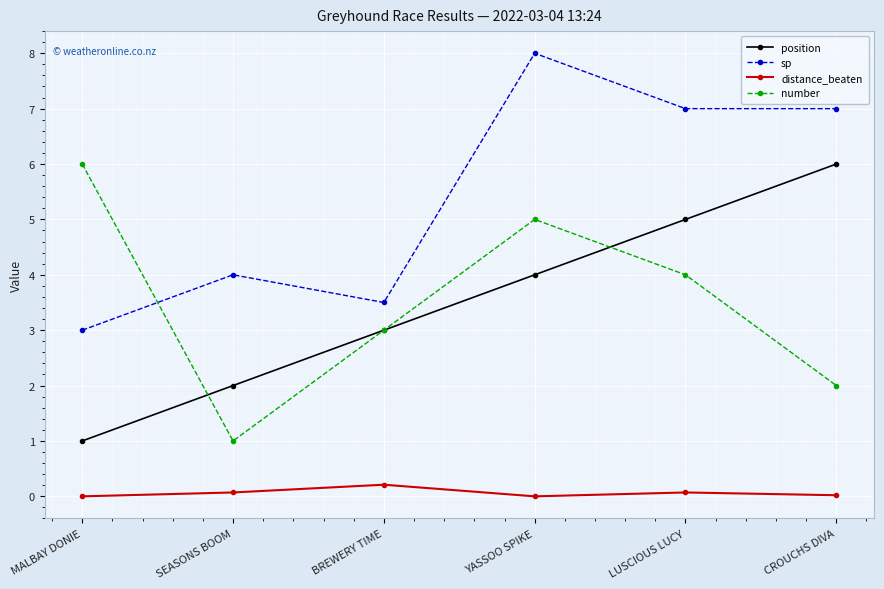

Which series changed the most between MALBAY DONIE and YASSOO SPIKE?

sp